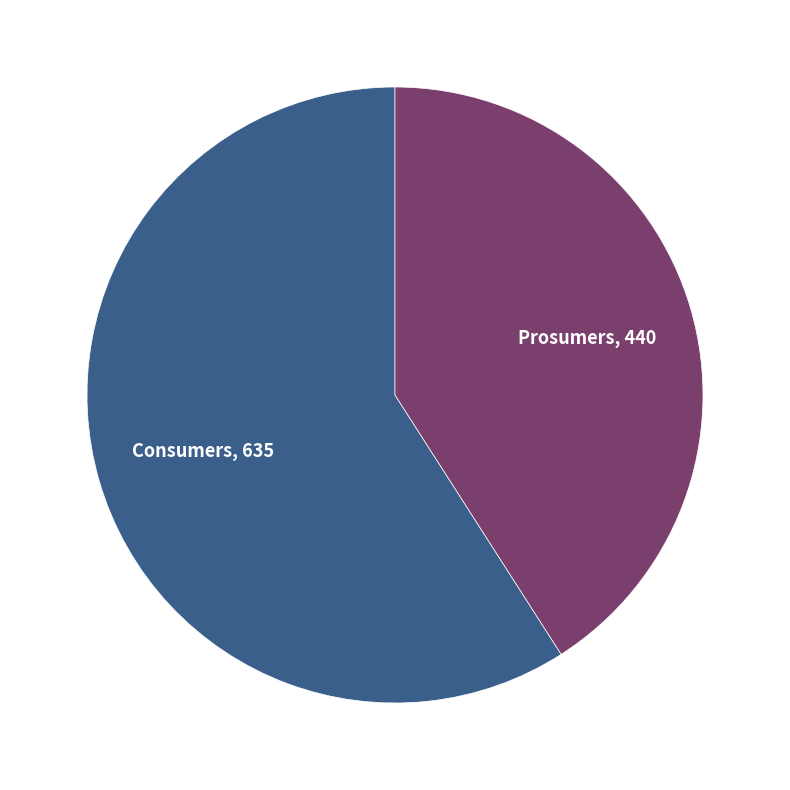

What is the largest slice in the pie chart?

Consumers